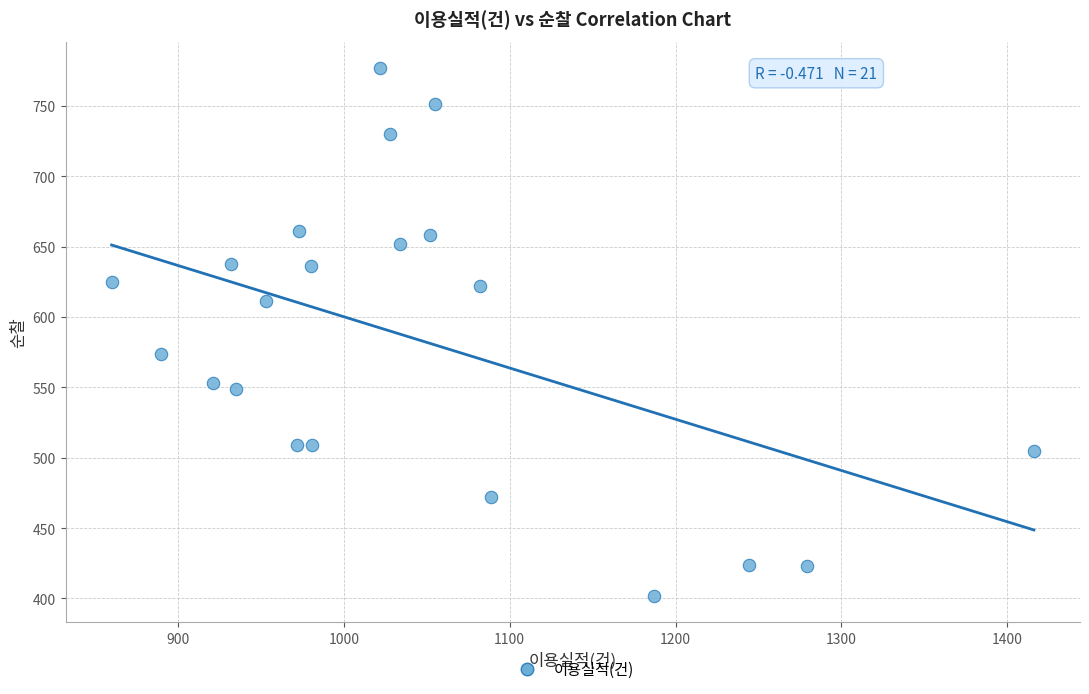

What is the range of Y values (max minus min)?

375